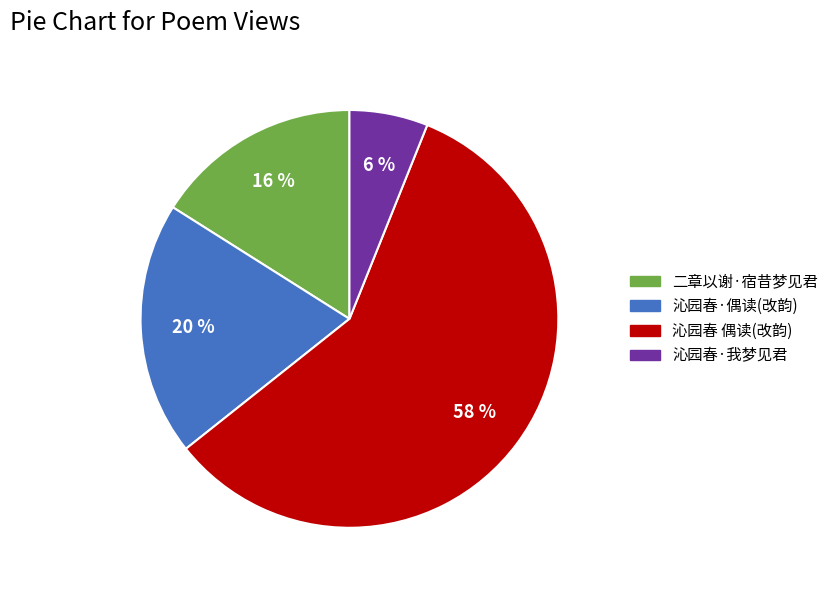

To the nearest percent, what is the difference between the largest and smallest slice percentages?

52%